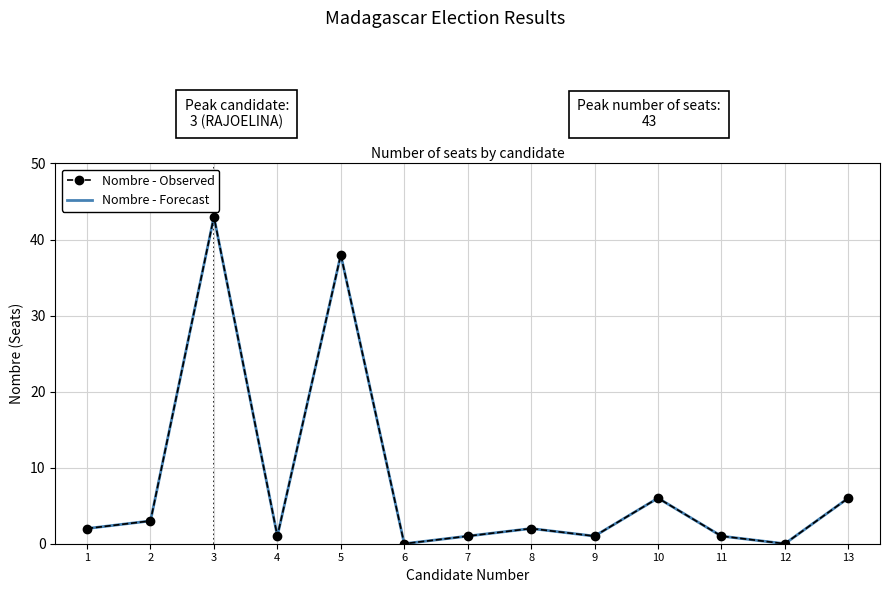

In Nombre - Observed, how many points are higher than both neighbors (excluding endpoints)?

4